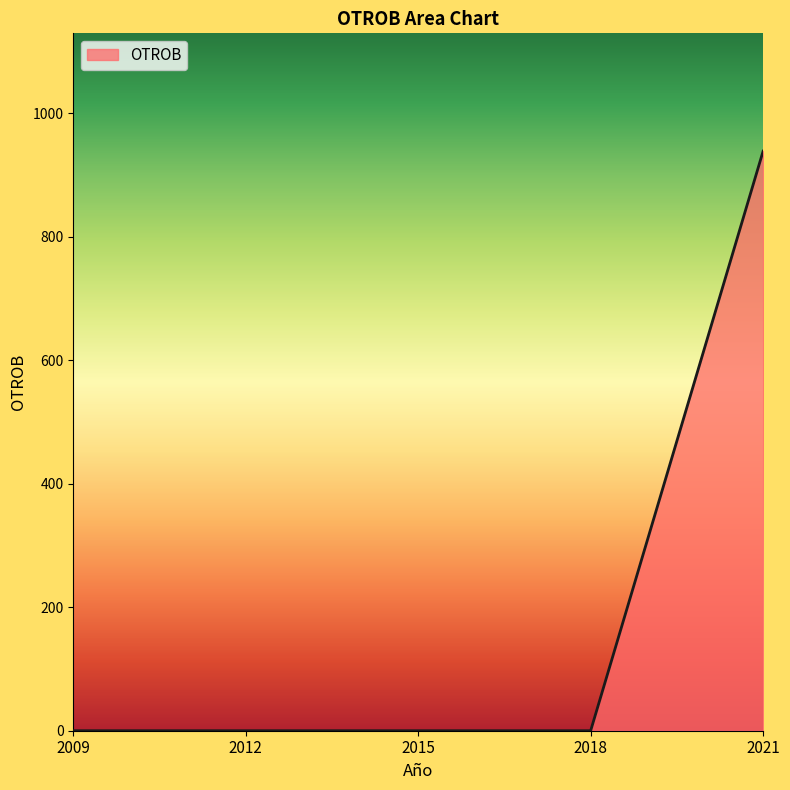

What is the change in value from 2012 to 2021?

+939